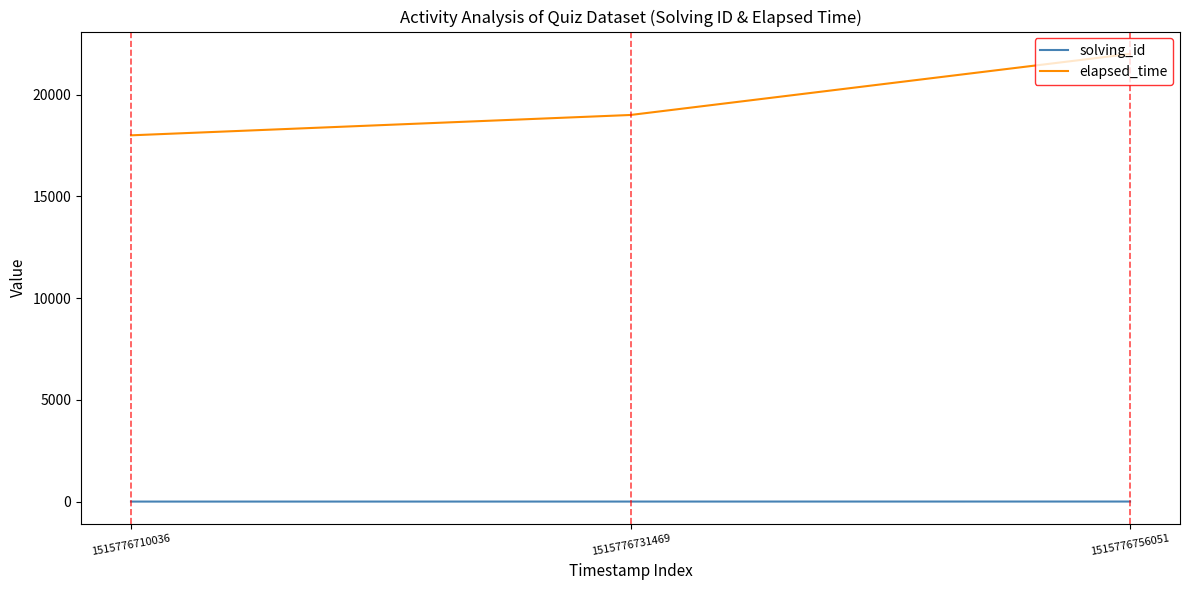

Is it true that elapsed_time equals 4021 at 1515776710036?

False